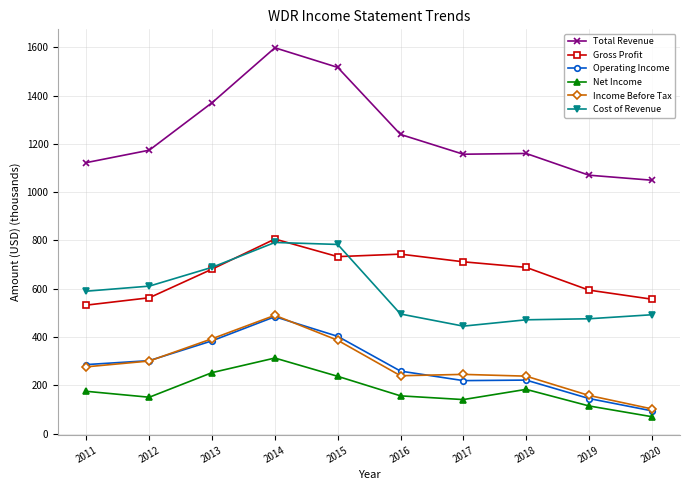

Between 2012 and 2016, which series saw the biggest shift?

Gross Profit